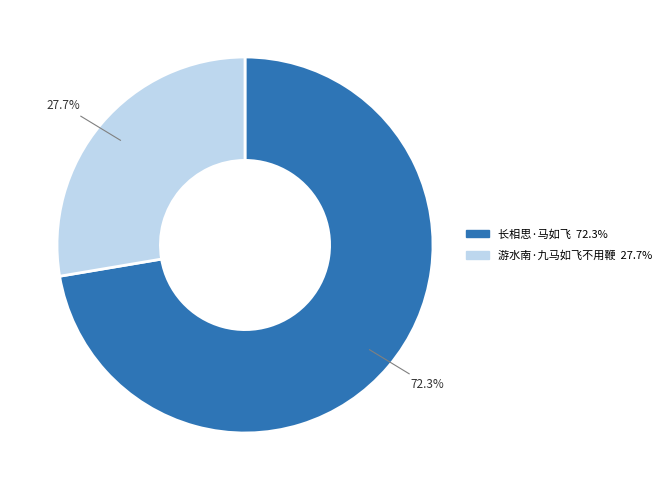

What percentage do 长相思·马如飞 and 游水南·九马如飞不用鞭 together represent?

100.0%